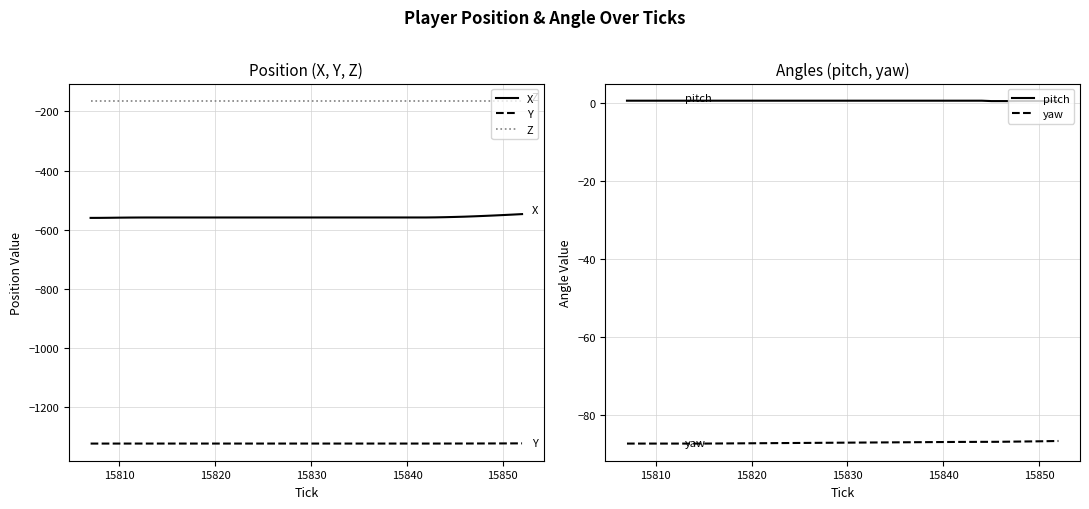

The value of pitch at 15810 is 0.5. True or false?

True